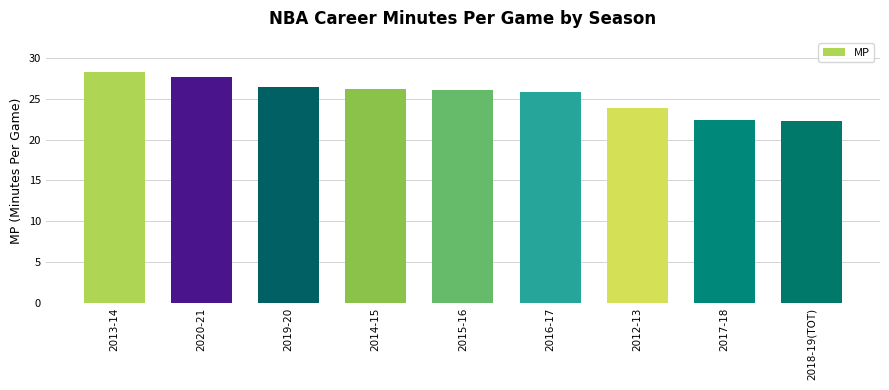

What value does the data have at 2012-13?

23.9